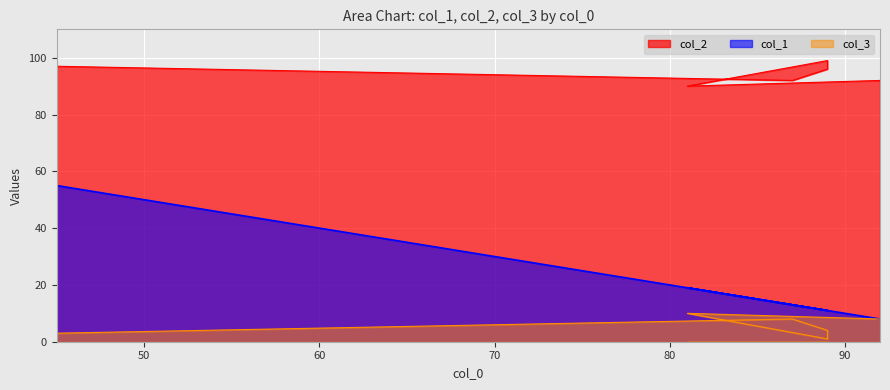

Where is the first local minimum for col_3?

89